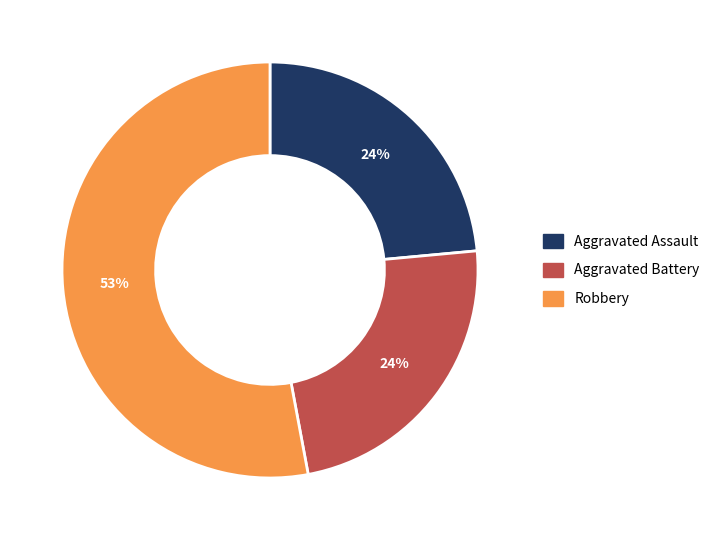

Is there any slice that represents more than half of the pie?

Yes